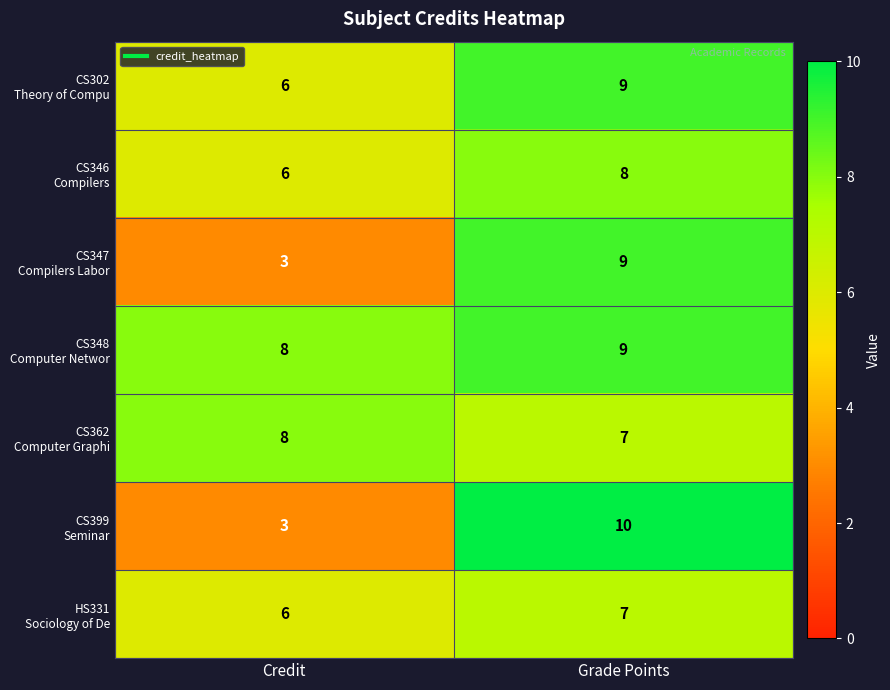

What is the spread (max minus min) of values at Credit?

5